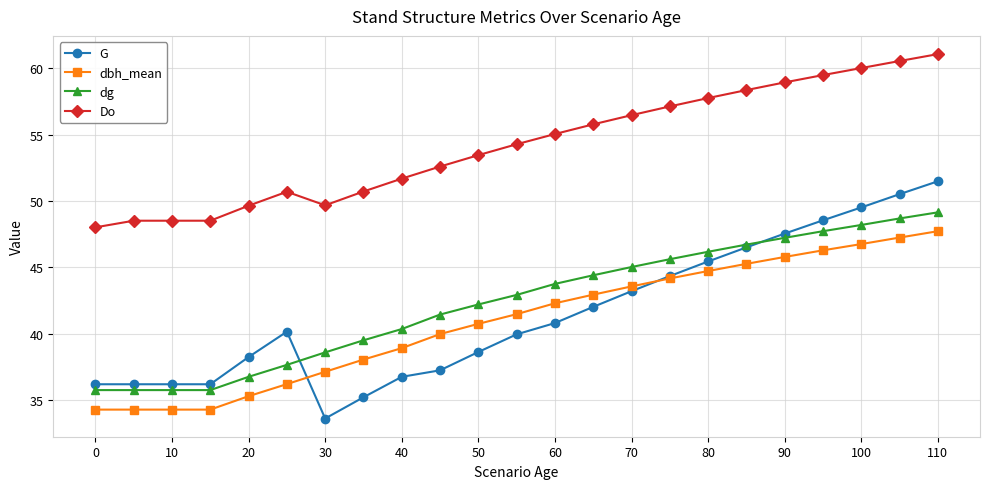

What is the lowest value of the G series?

33.6